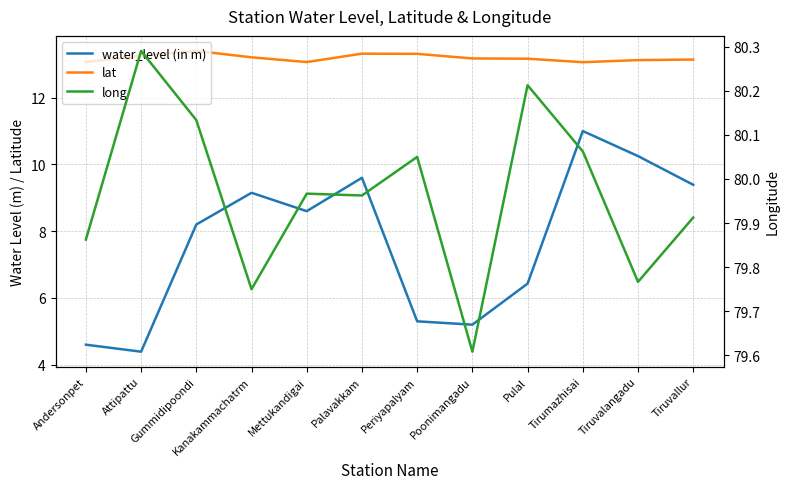

Reading left to right, extract all data points from this chart.

water_level (in m): 4.6	4.4	8.2	9.2	8.6	9.6	5.3	5.2	6.4	11.0	10.2	9.4
lat: 13.1	13.3	13.4	13.2	13.1	13.3	13.3	13.2	13.2	13.1	13.1	13.1
long: 79.9	80.3	80.1	79.8	80.0	80.0	80.0	79.6	80.2	80.1	79.8	79.9